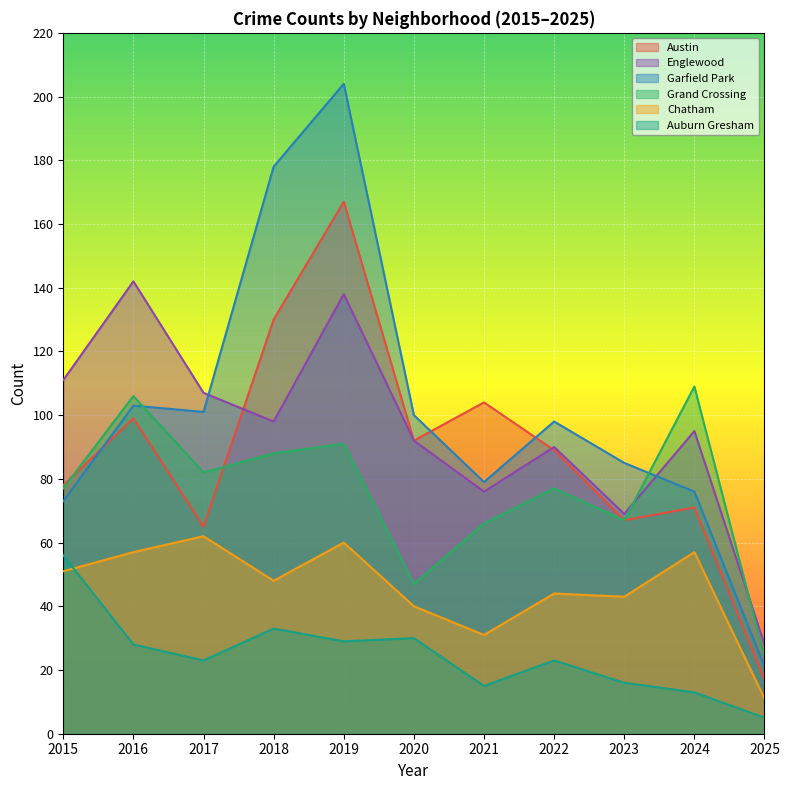

Does the chart display data point markers on the line(s)?

No